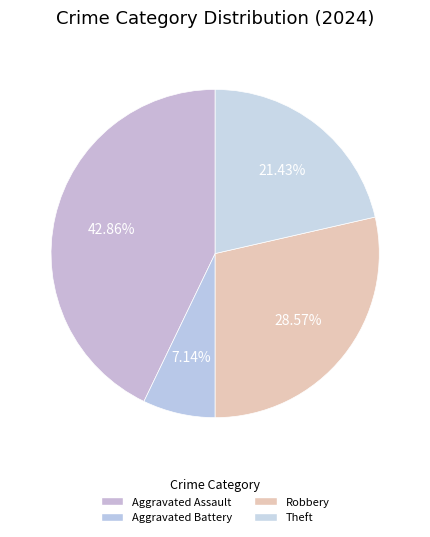

Is there any slice that represents more than half of the pie?

No